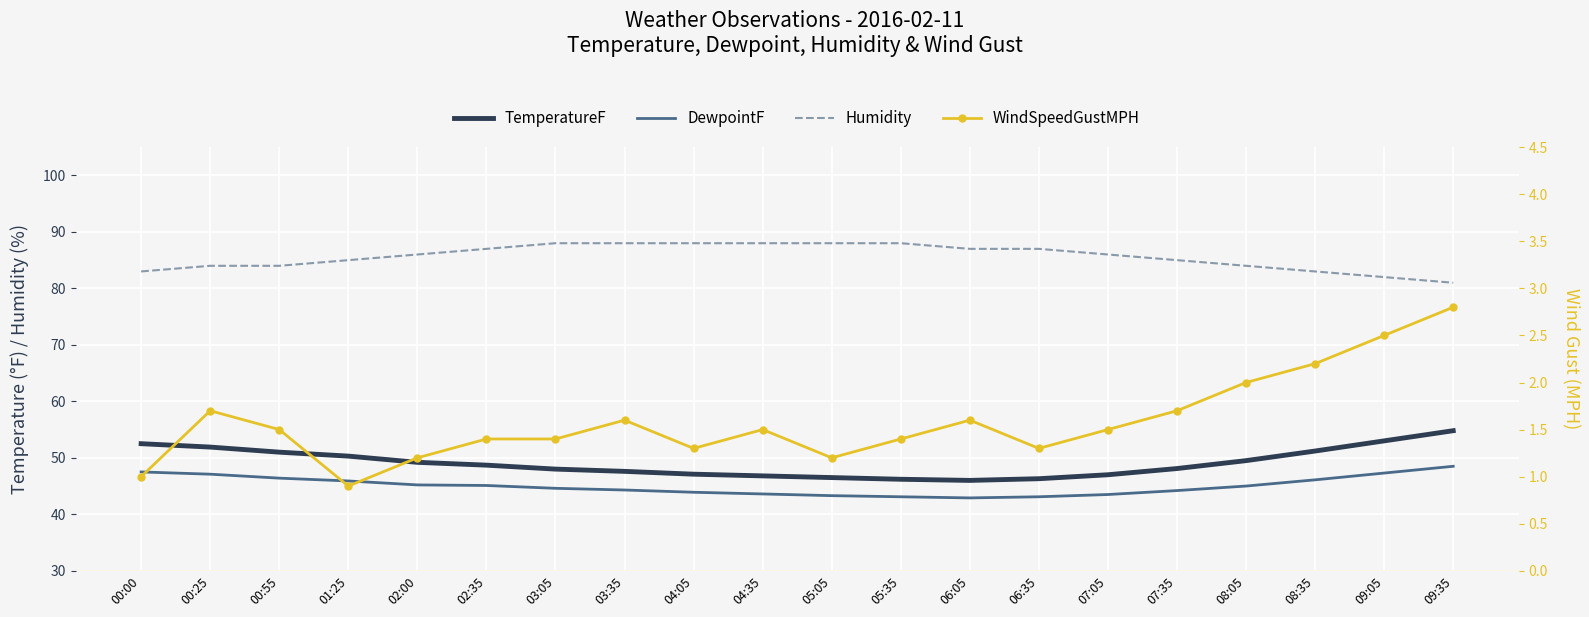

In WindSpeedGustMPH, how many points are higher than both neighbors (excluding endpoints)?

4